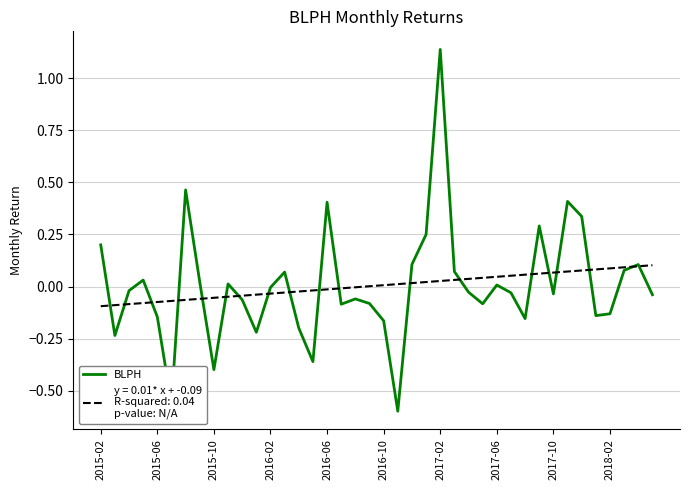

Does the chart have visible grid lines?

Yes